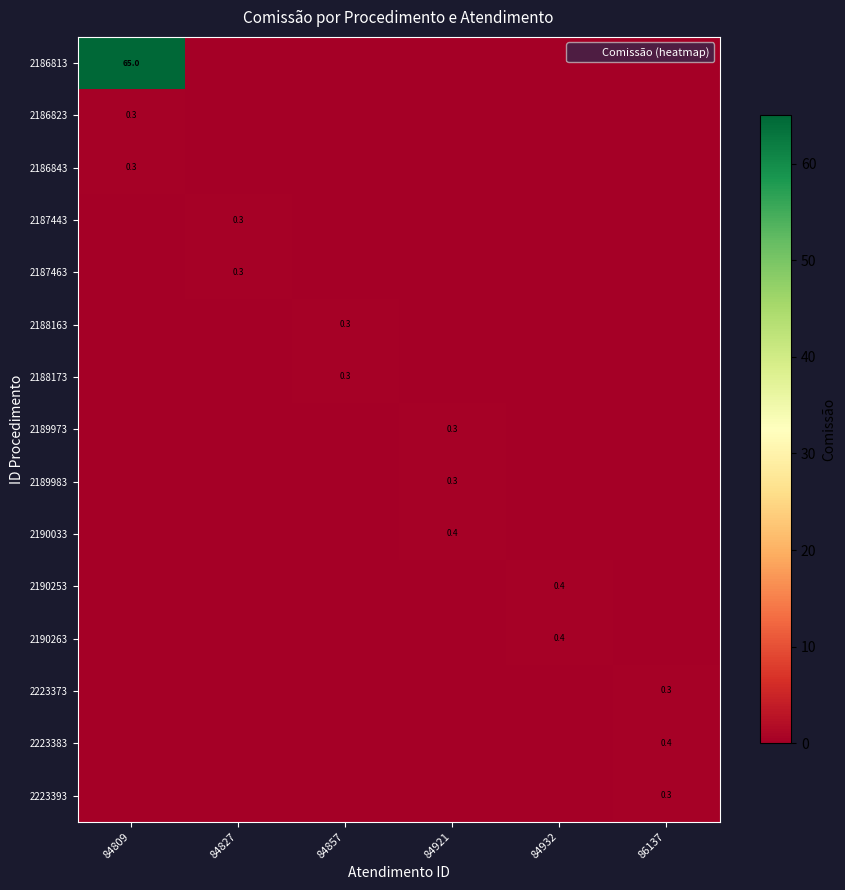

Between 84827 and 86137, which series saw the biggest shift?

2223383